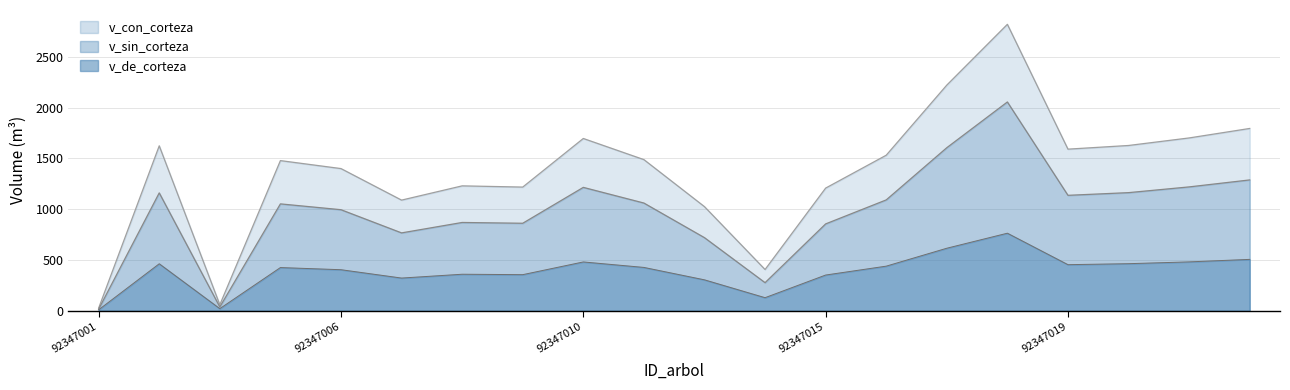

In v_con_corteza, how many points are lower than both neighbors (excluding endpoints)?

5